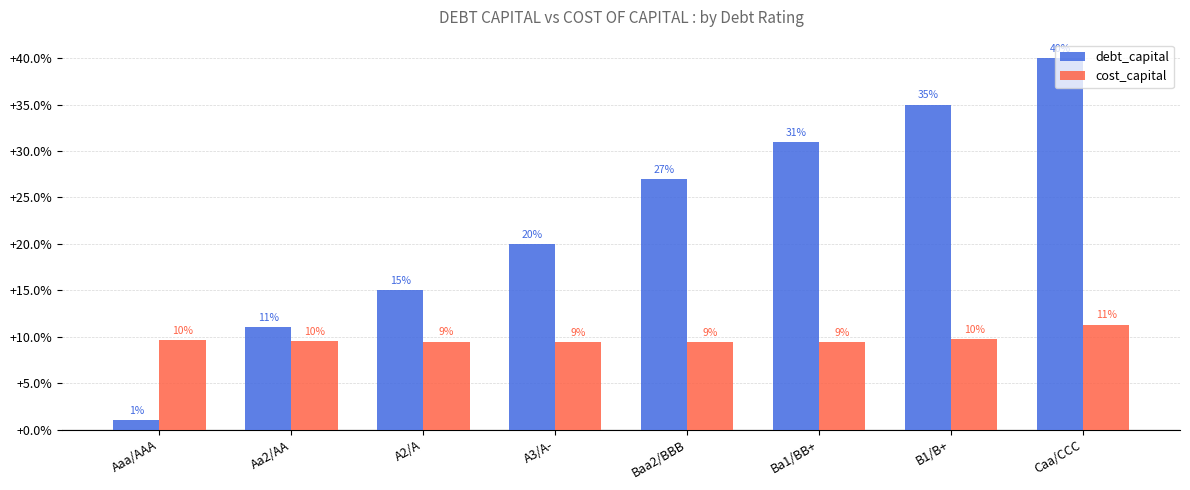

What are all the series names shown in the legend?

debt_capital, cost_capital